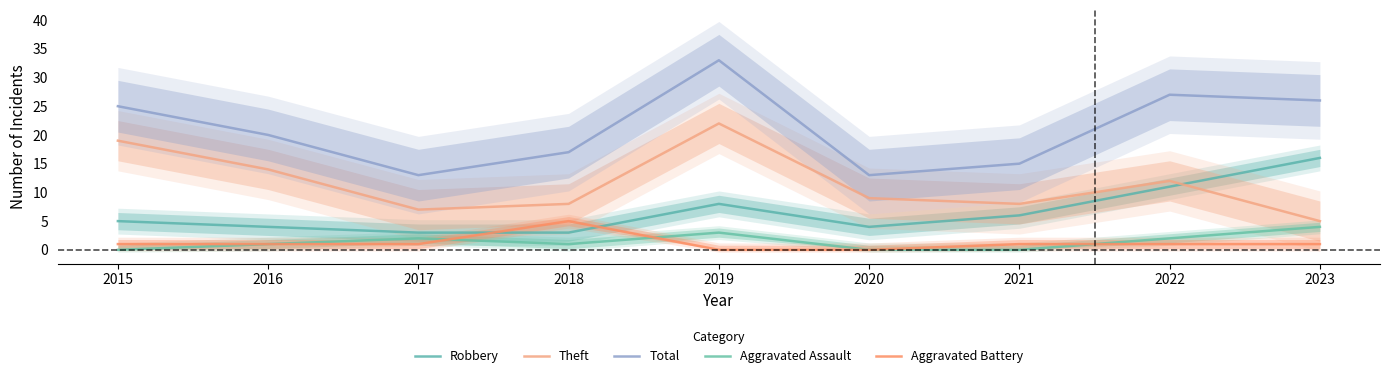

At how many categories does at least one series exceed 21?

4